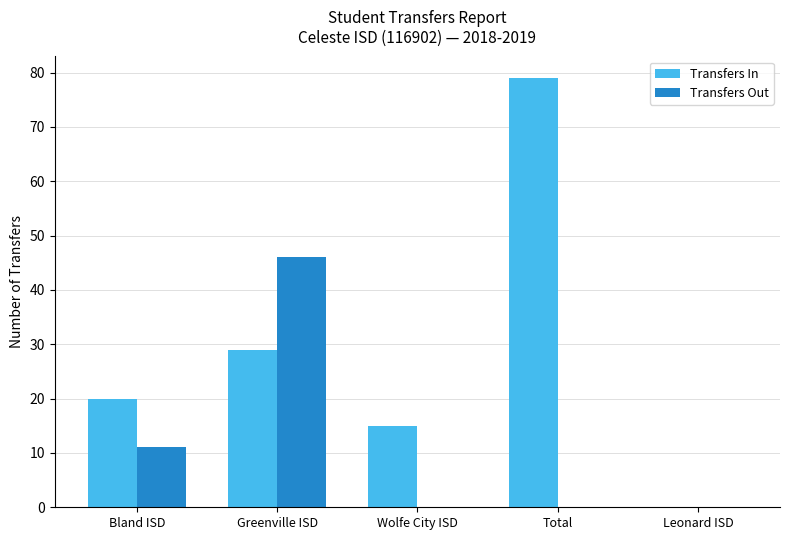

Count the Transfers Out values in the range 0 to 11.

4